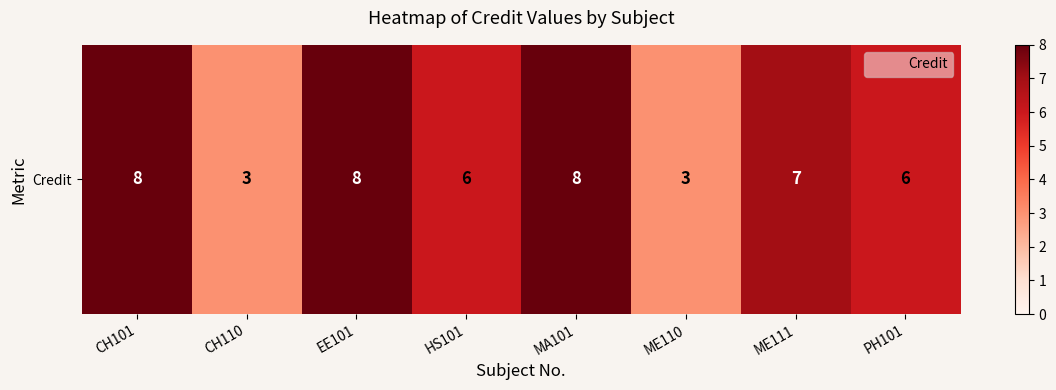

Where is the data nearest to the value 5?

HS101